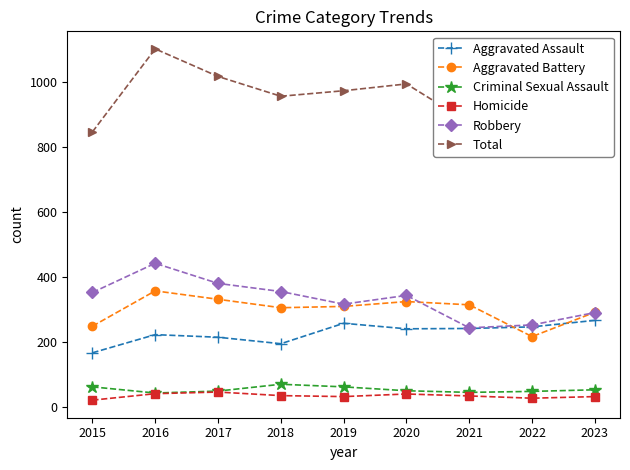

Rank the series by their maximum value, from highest to lowest.

Total, Robbery, Aggravated Battery, Aggravated Assault, Criminal Sexual Assault, Homicide